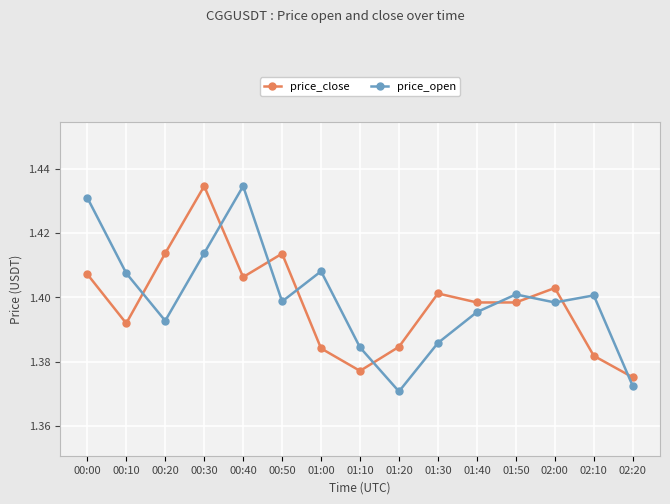

At which label does price_open reach its minimum?

01:20